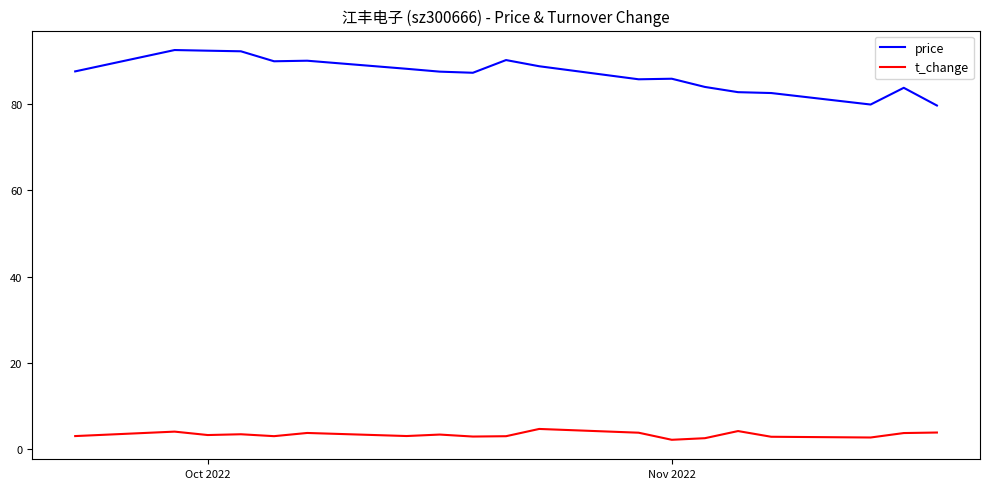

What is the maximum value shown in the chart?

92.4